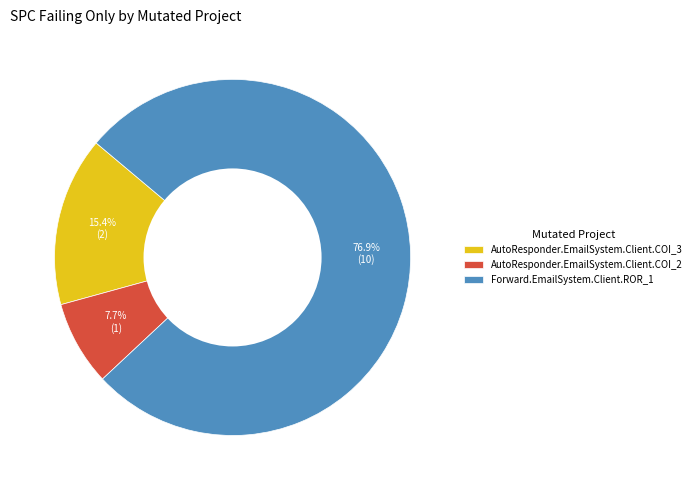

Which slice represents more than half of the pie?

Forward.EmailSystem.Client.ROR_1